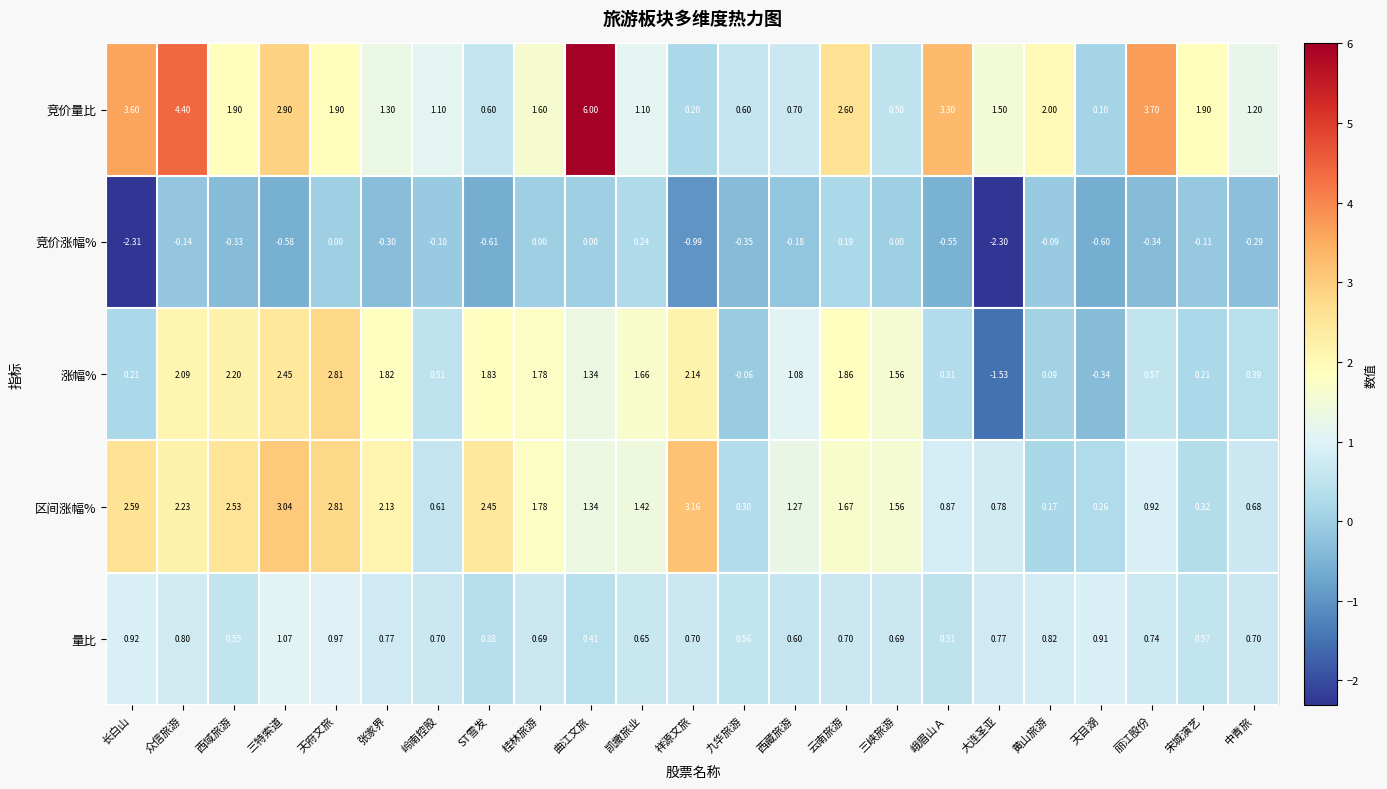

Which series has the largest total across all categories?

竞价量比